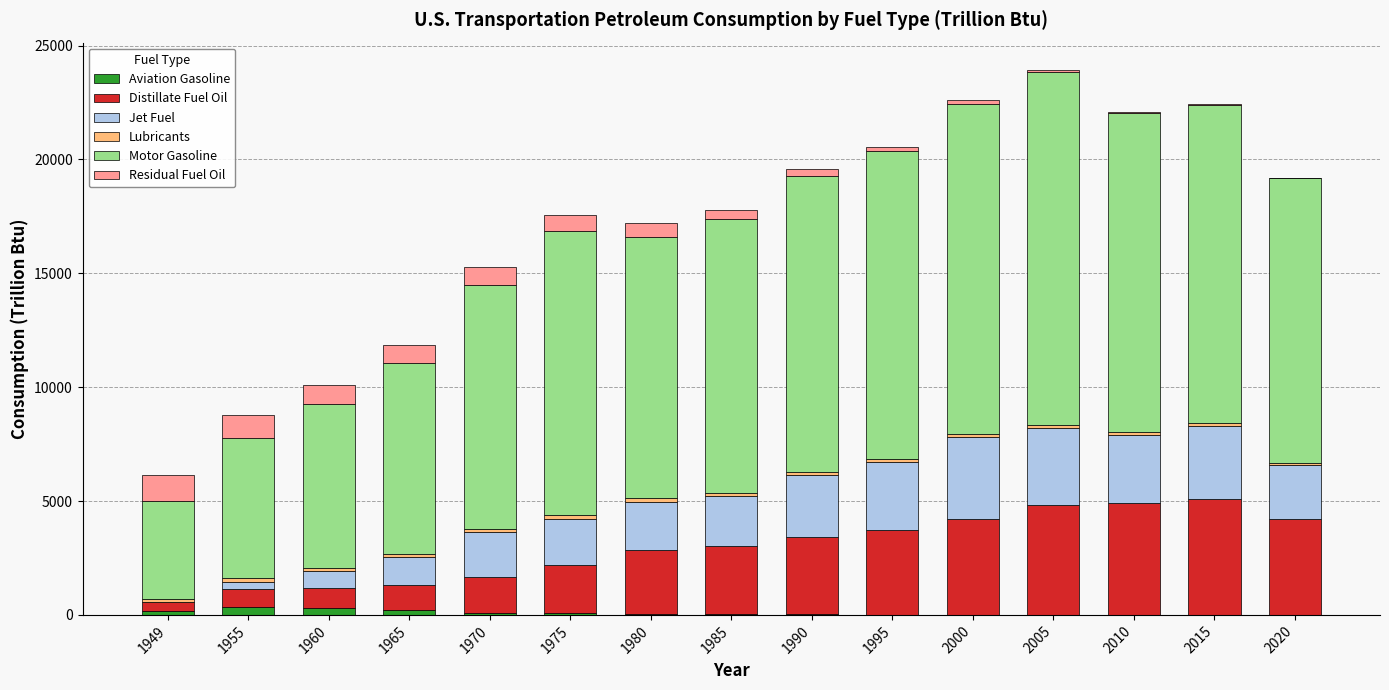

What is the sum of all Aviation Gasoline values?

1381.6